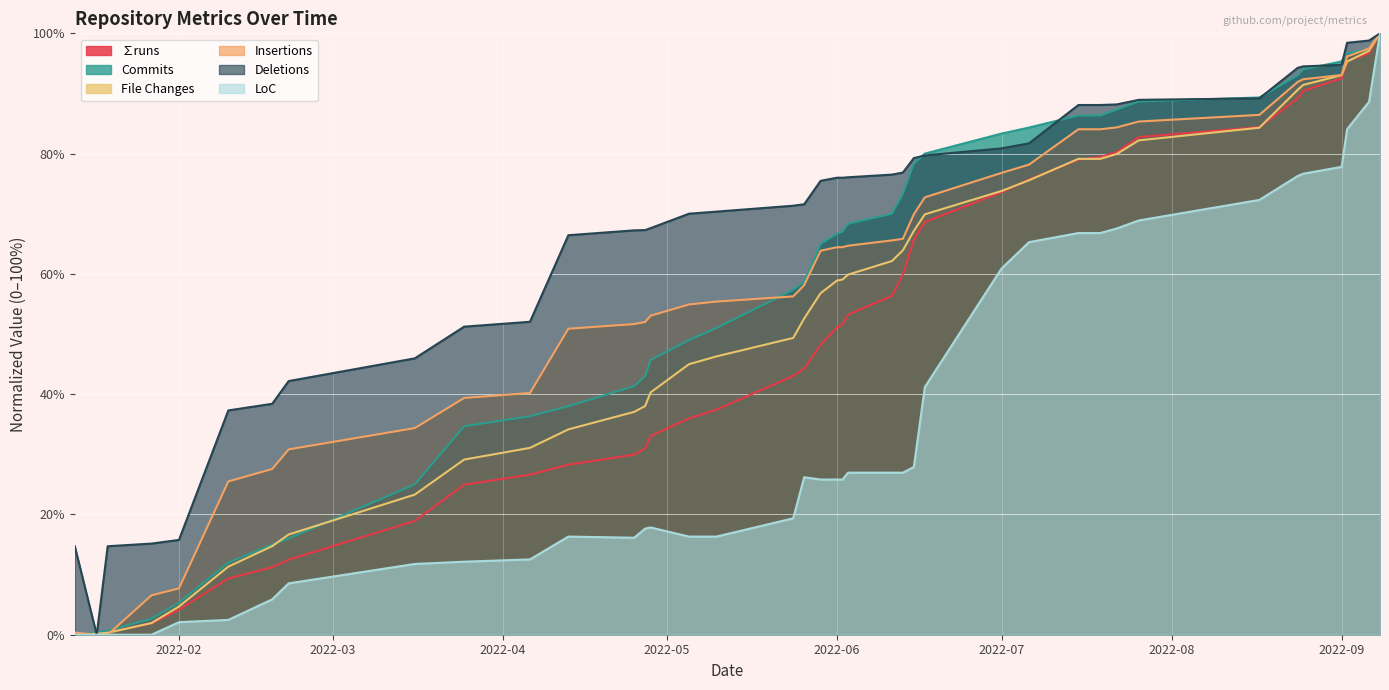

List the series in order of their peak value, highest first.

∑runs, Commits, File Changes, Insertions, Deletions, LoC